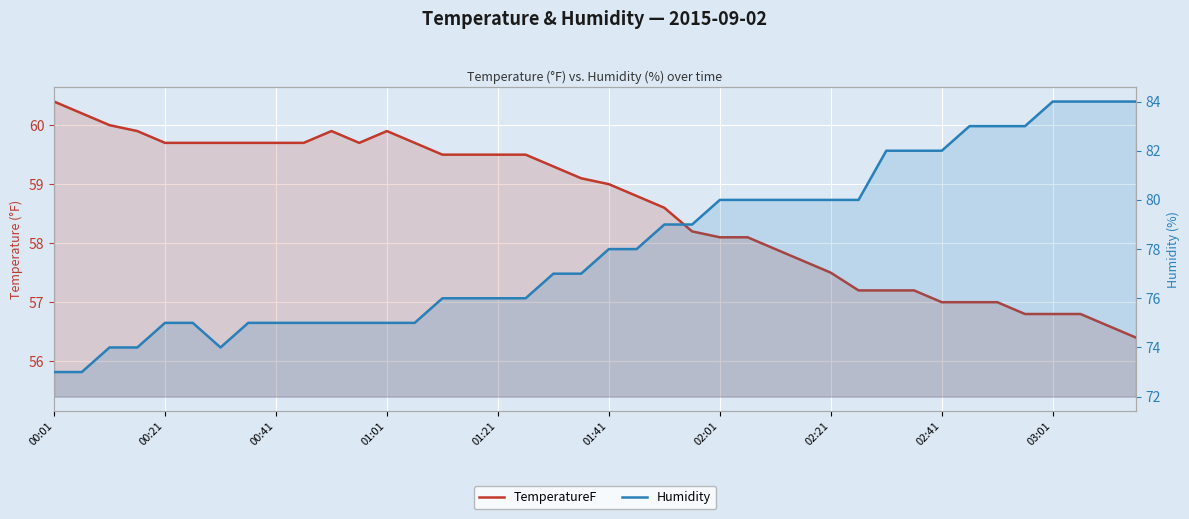

What is the difference between the maximum and minimum values in the Humidity series?

11.0